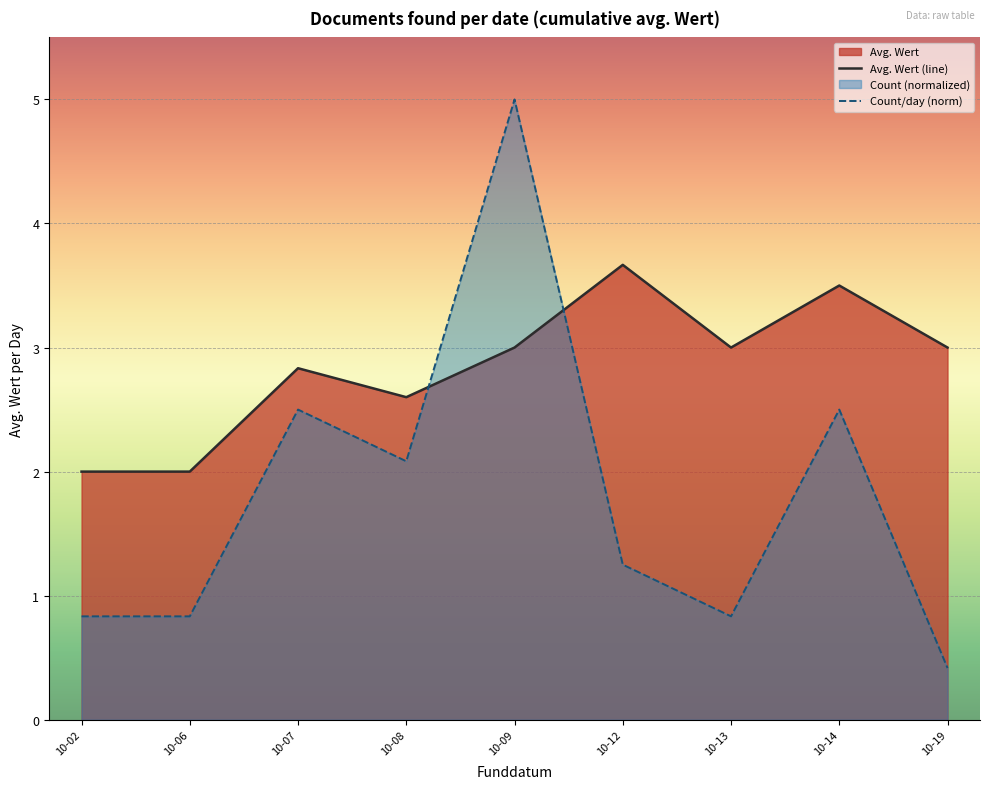

Rank the series at 10-07 from lowest to highest value.

Count/day (norm), Avg. Wert (line)